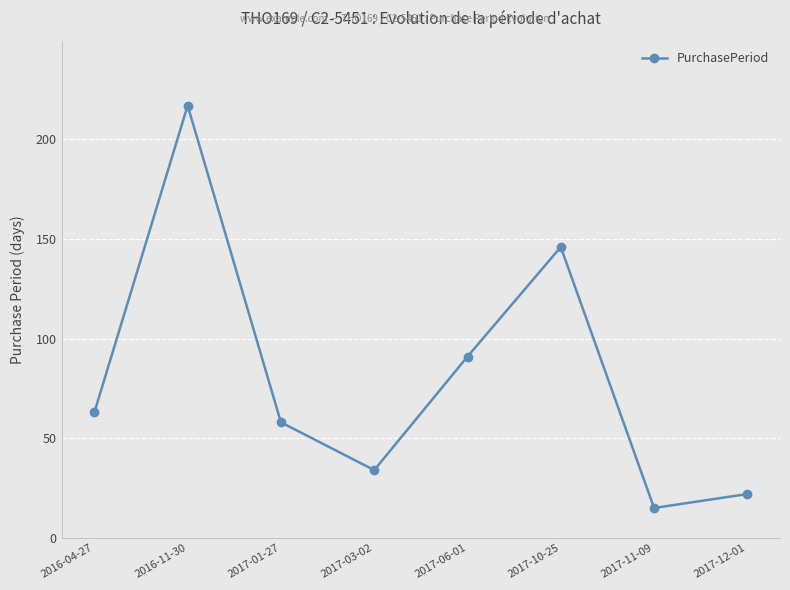

What position from the left is 2017-03-02?

4